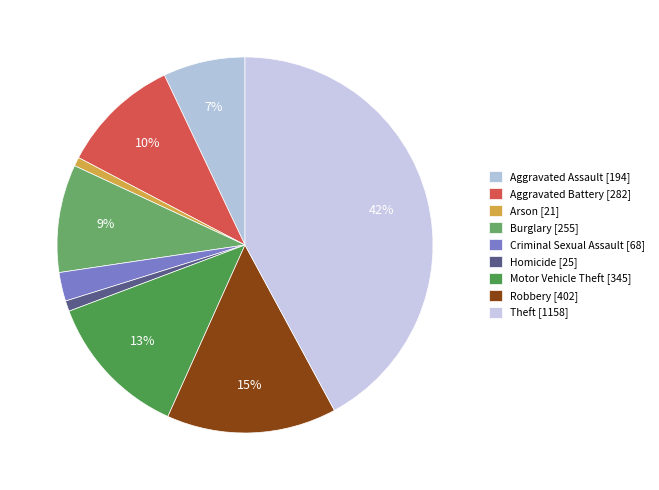

Does any single category account for the majority?

No